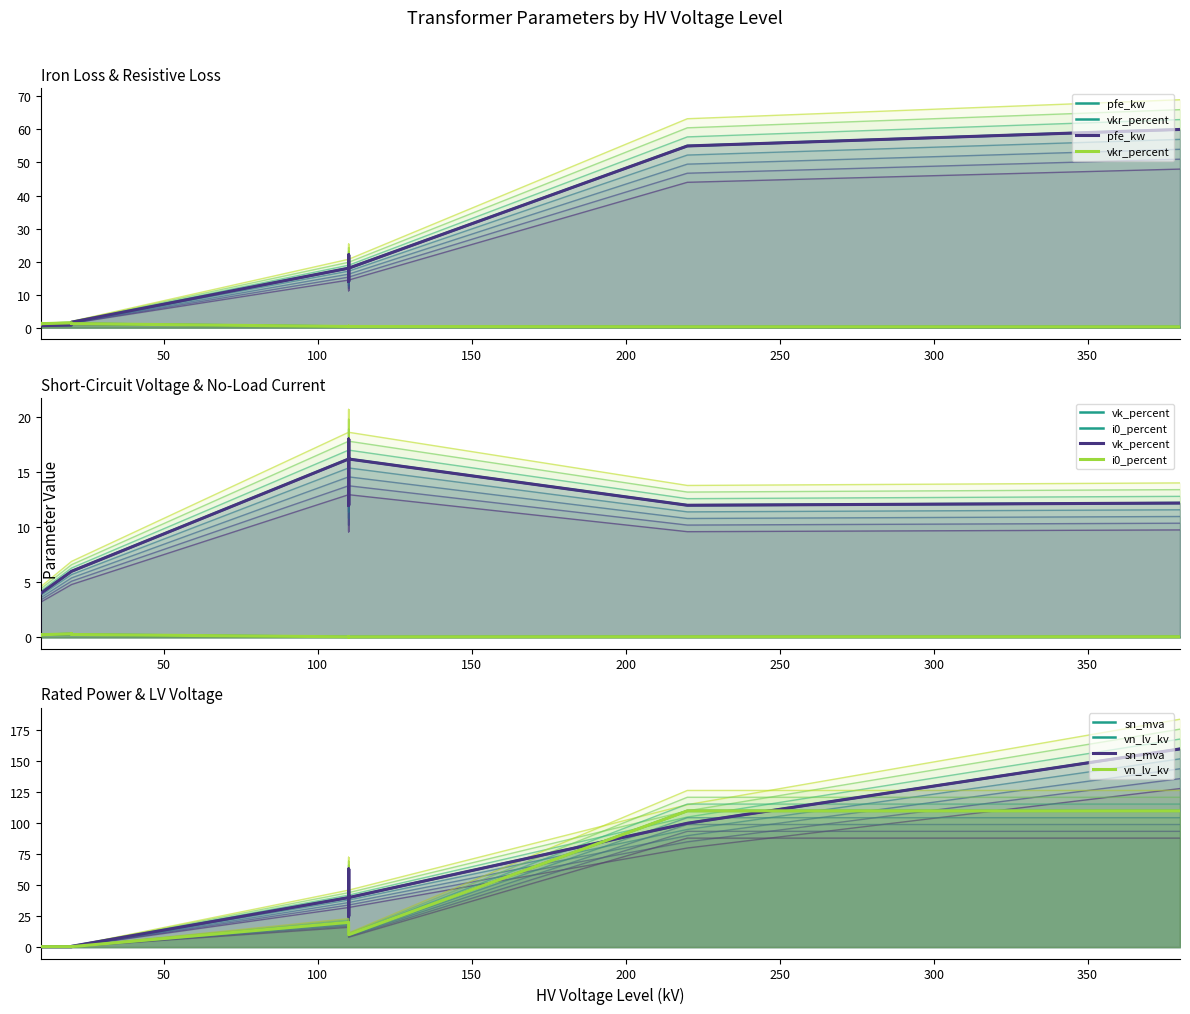

How many lines are shown in the chart?

6